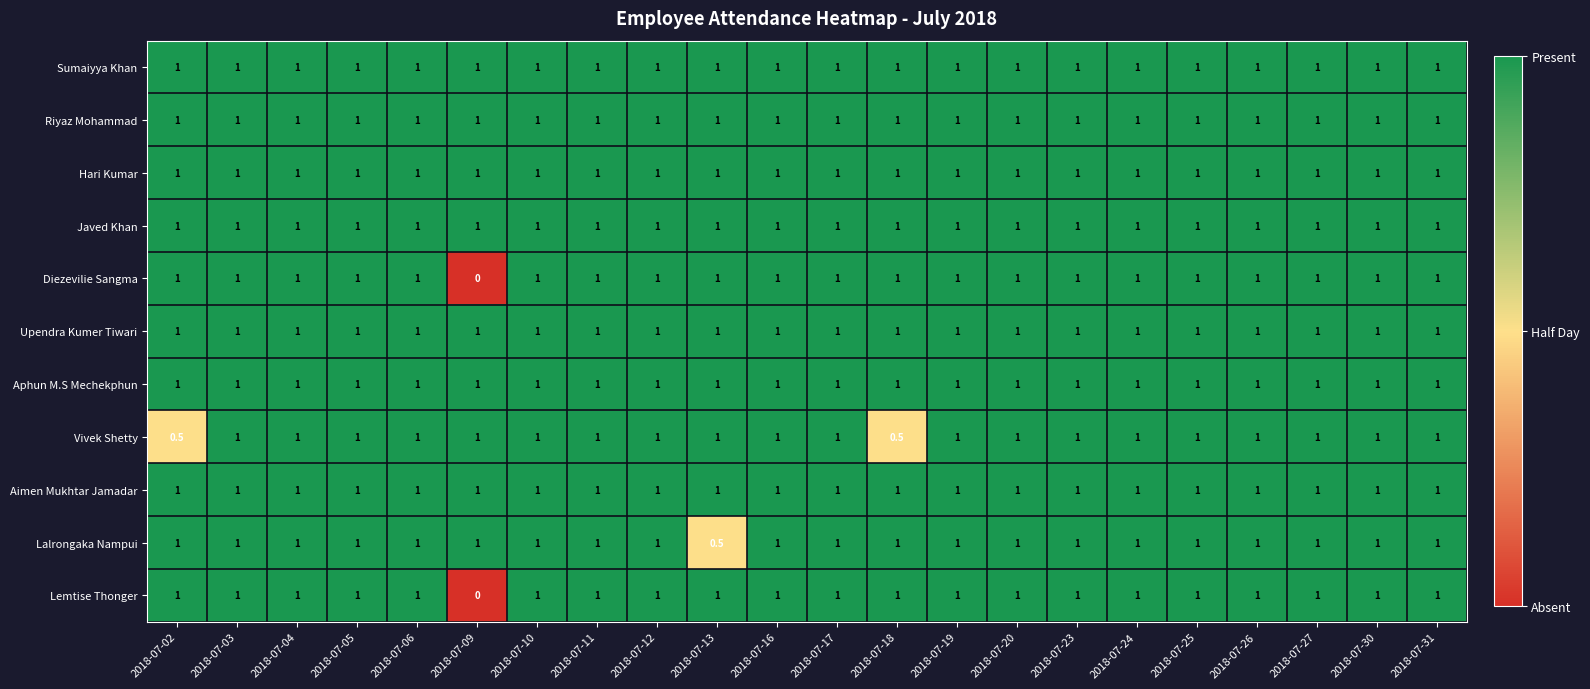

What is the maximum value shown in the chart?

1.0